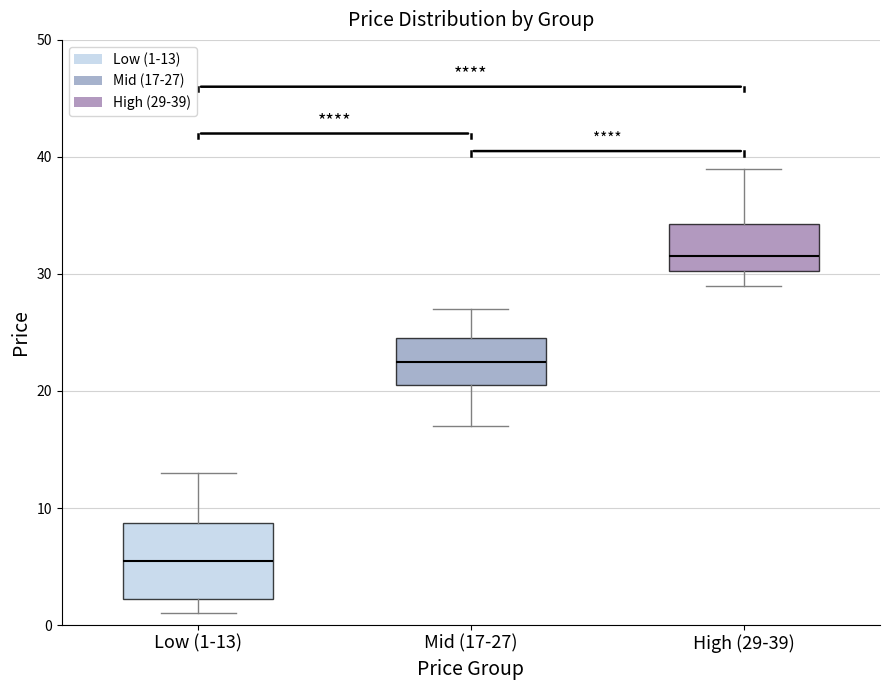

Which box is the tallest, from its lower edge to its upper edge?

Low (1-13)